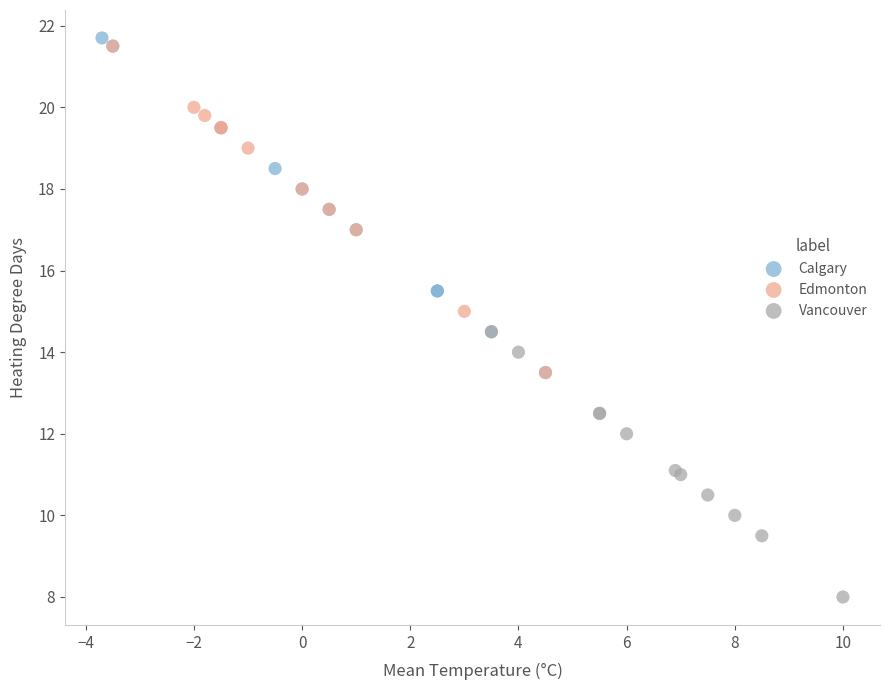

Which series reaches the maximum Y coordinate?

Calgary